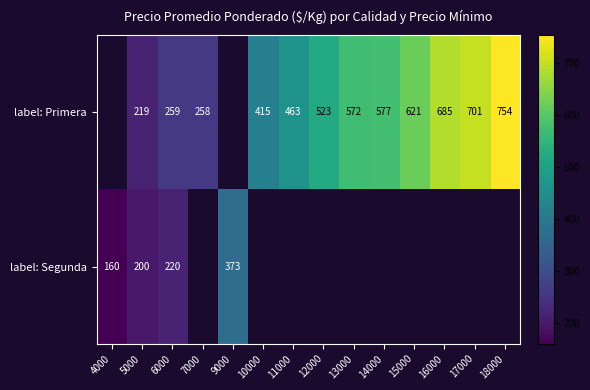

What is the difference between the highest and lowest values at 6000?

39